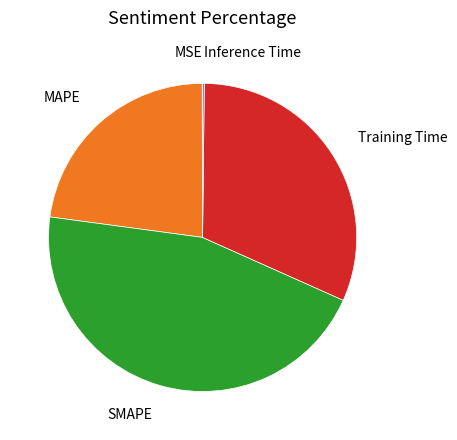

Does any single category account for the majority?

No